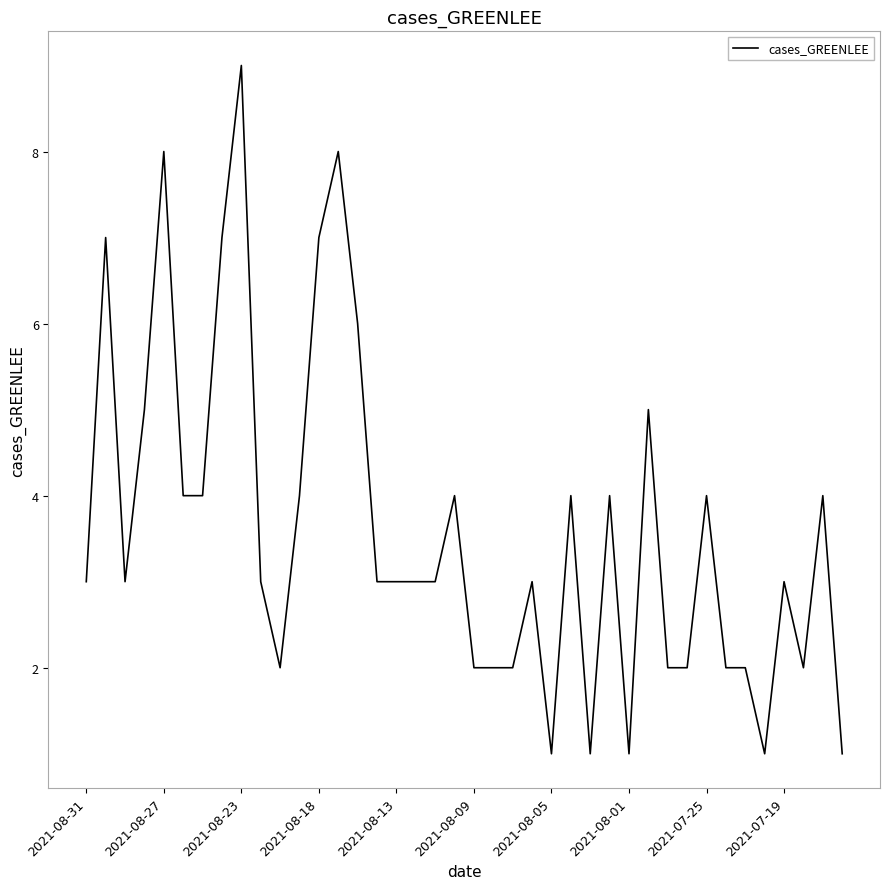

Is this an area chart (filled region under the line)?

No